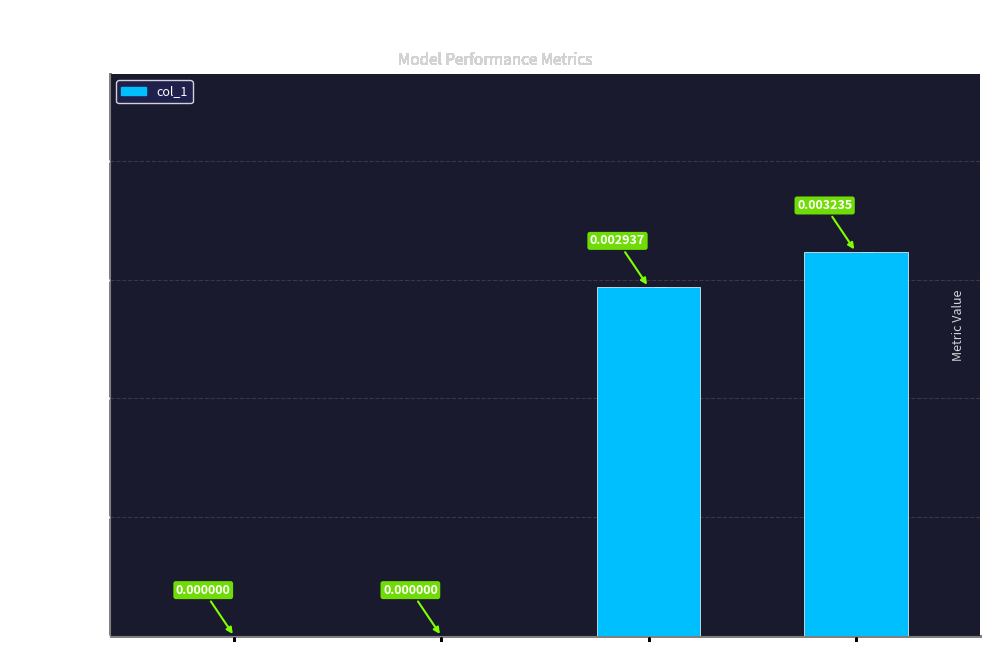

How many values are above zero?

2